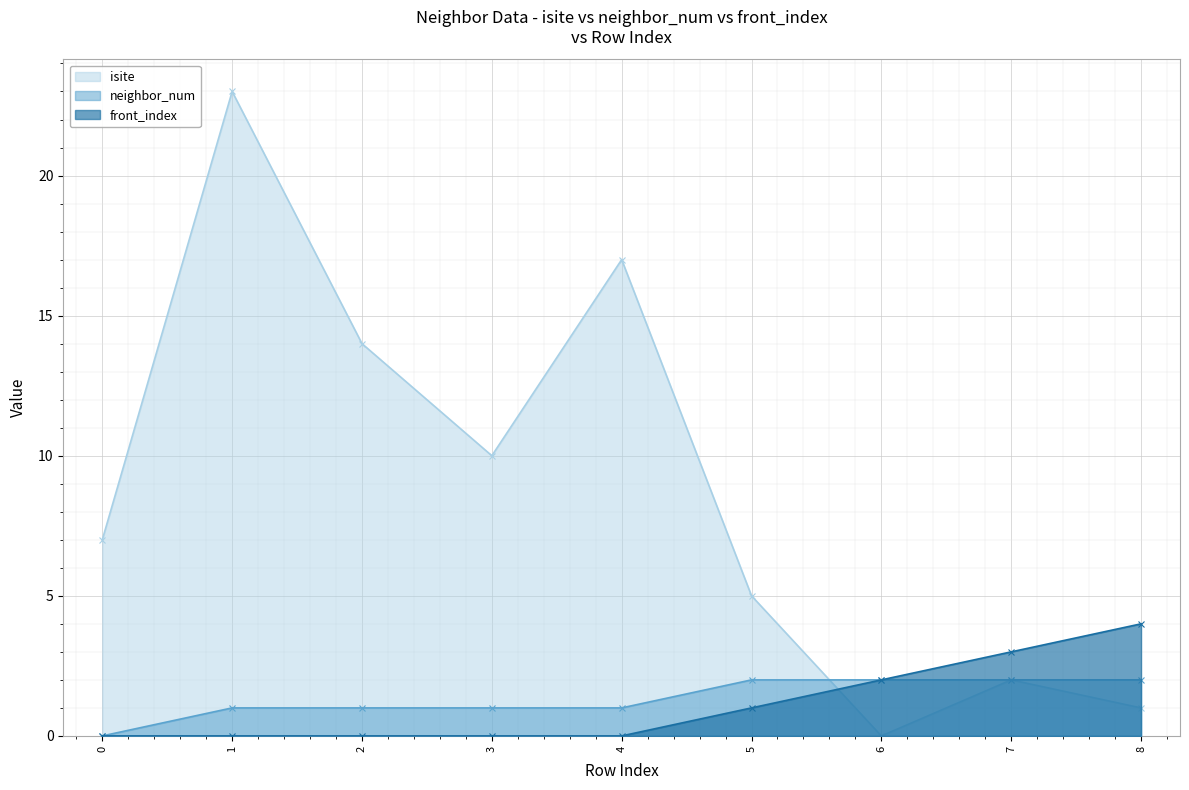

Reading left to right, what are all the values shown in this chart?

isite: 7	23	14	10	17	5	0	2	1
neighbor_num: 0	1	1	1	1	2	2	2	2
front_index: 0	0	0	0	0	1	2	3	4